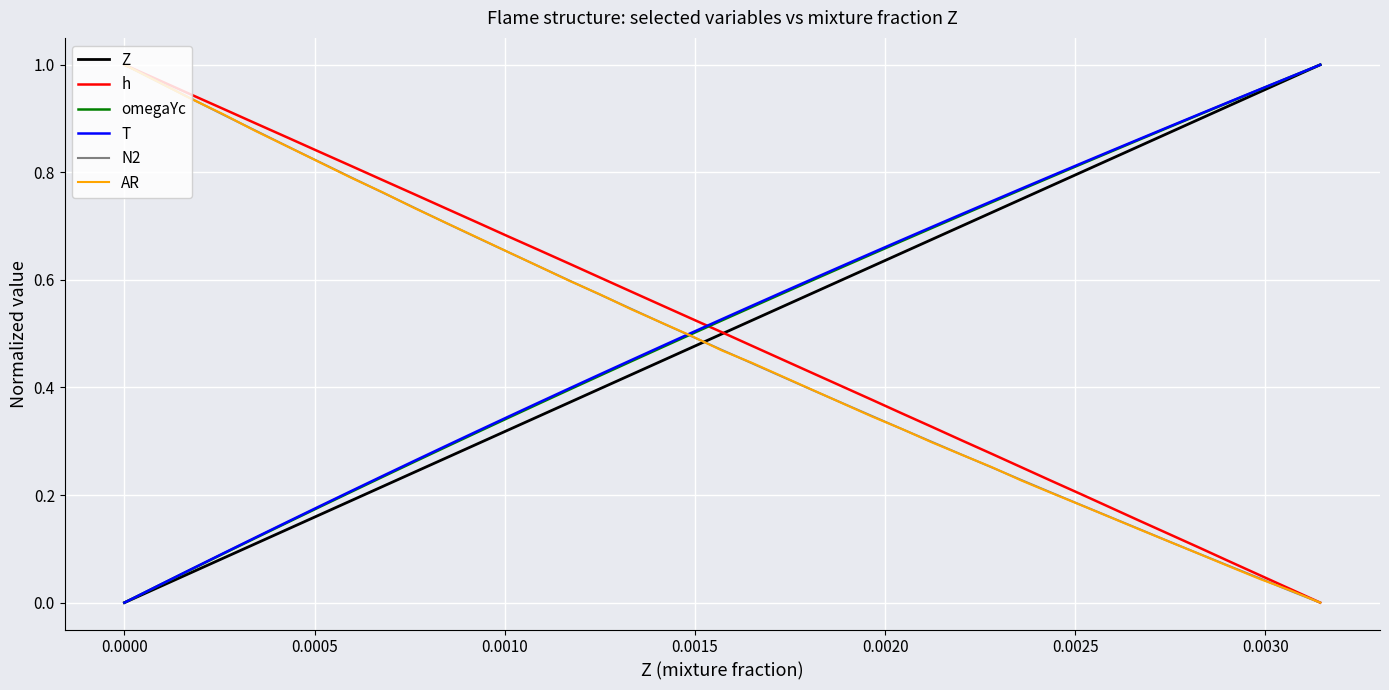

Which series ends up on top after the final intersection of T and N2?

T